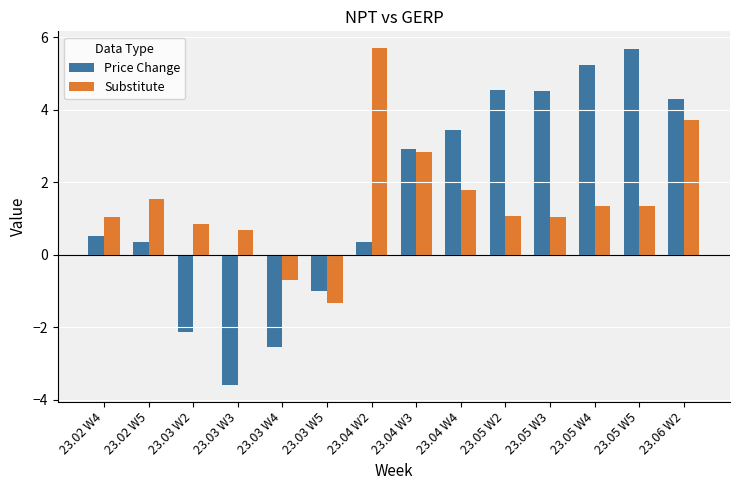

What is the difference between the highest and lowest values at 23.05 W5?

4.3